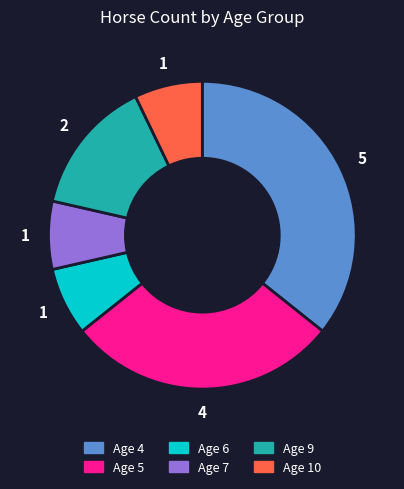

Which slice is the largest?

Age 4